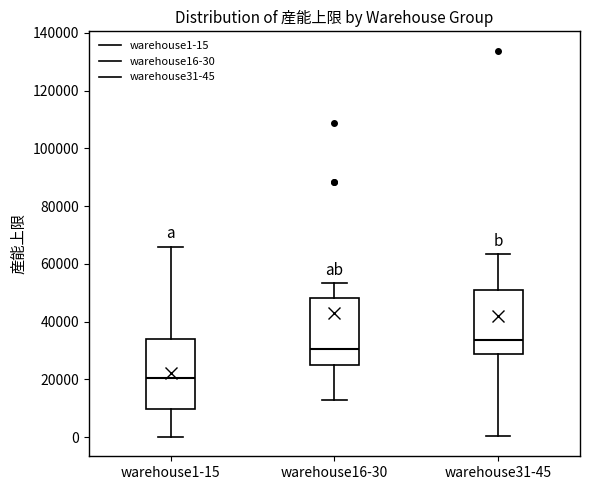

Which box's median line is the lowest?

warehouse1-15